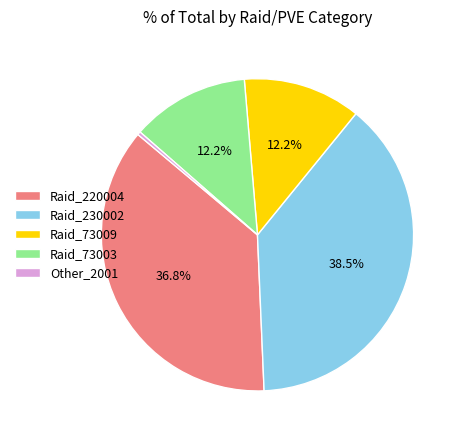

Is it true that Raid_230002 is 32% of the pie?

False